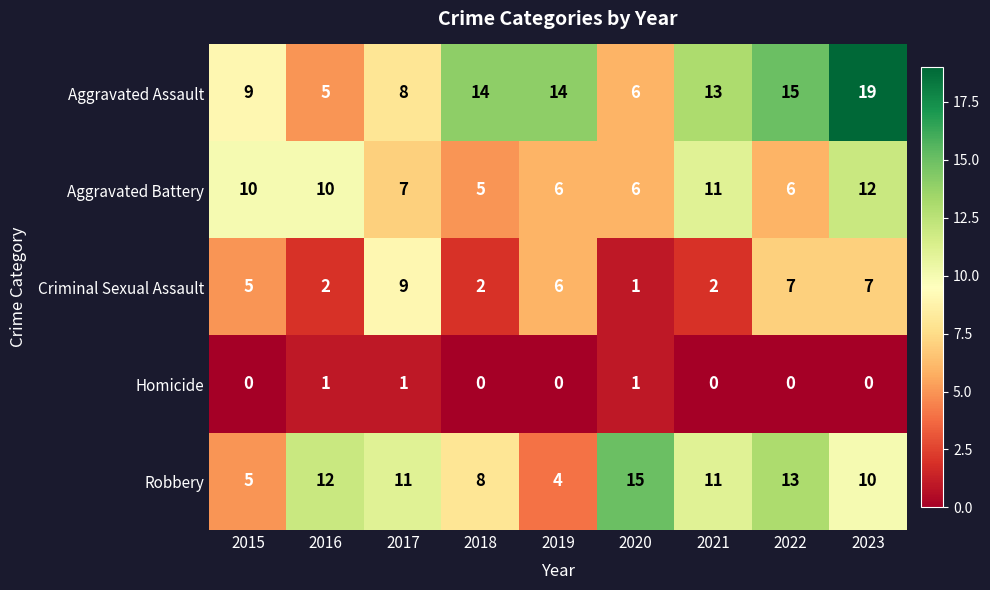

Which label corresponds to the largest value in the chart?

2023